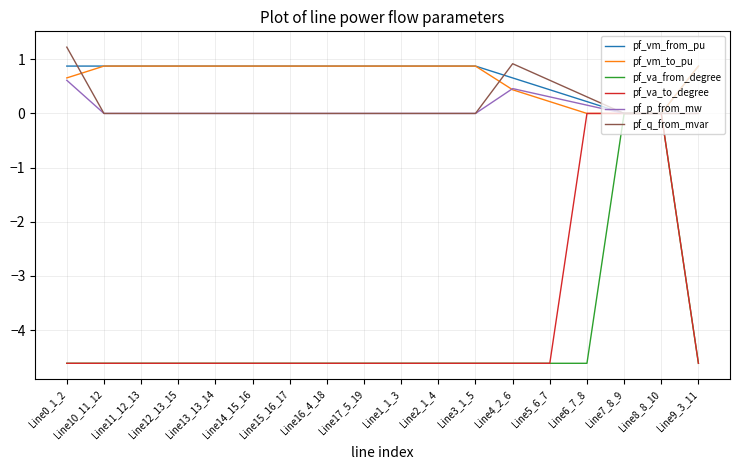

Read the pf_vm_to_pu value at Line15_16_17.

0.9